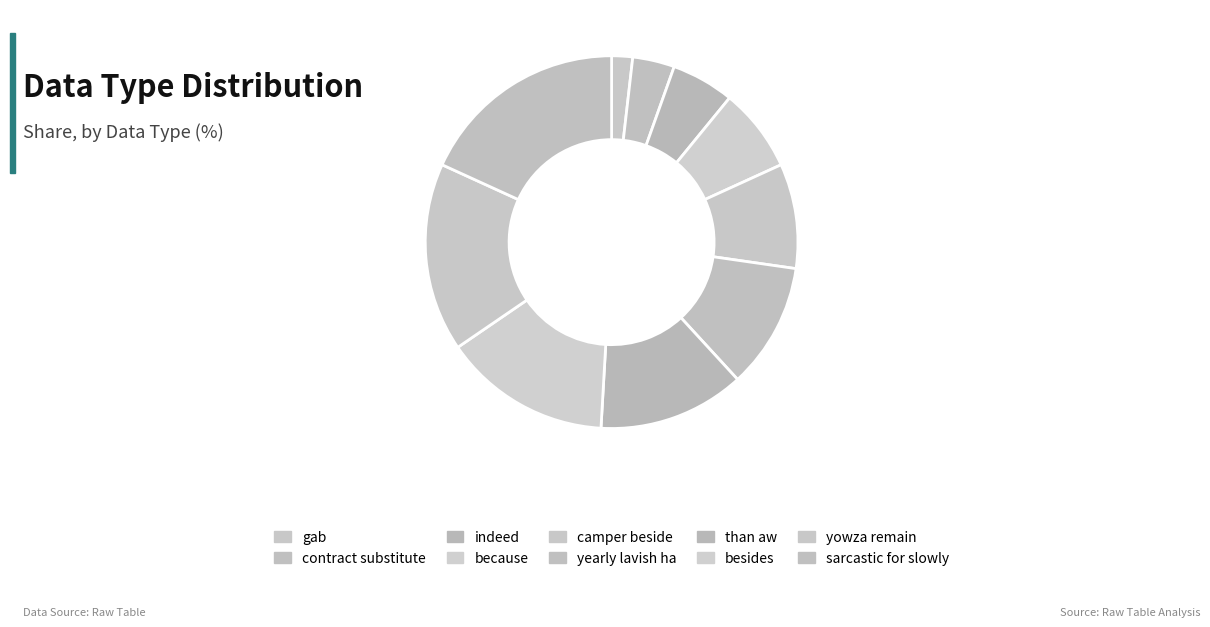

How many slices are in this pie chart?

10